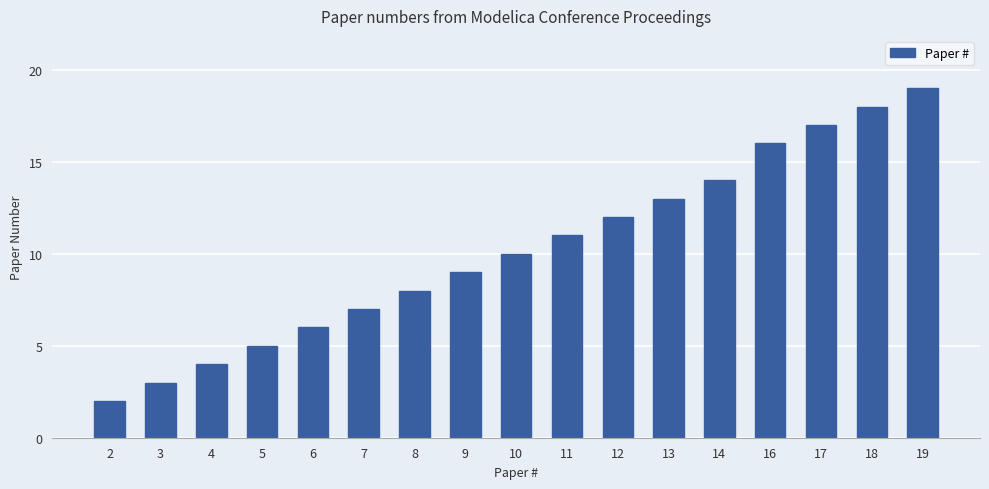

True or false: the data shows 10 at 10.

True